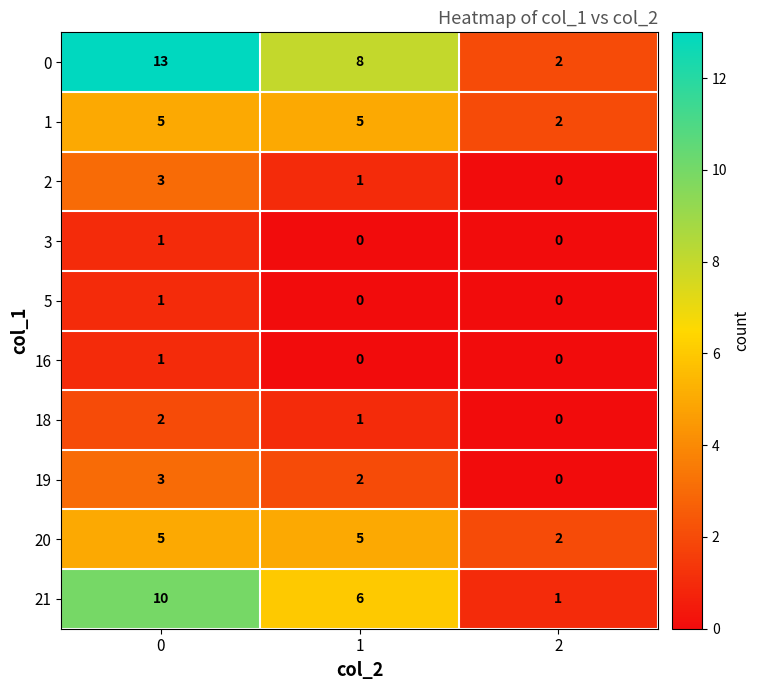

What value does the 1 series have at 1?

5